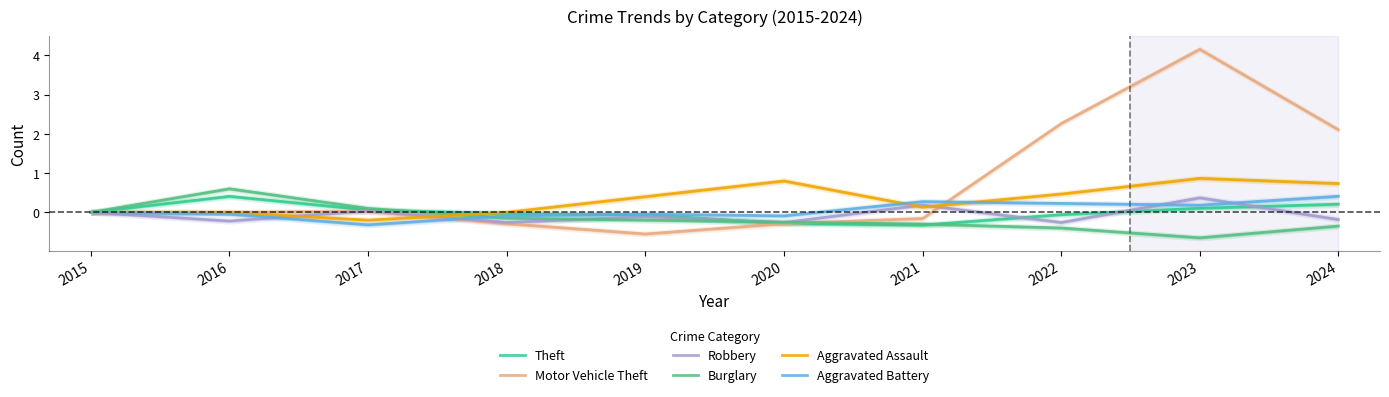

Read the Theft value at 2024.

0.2